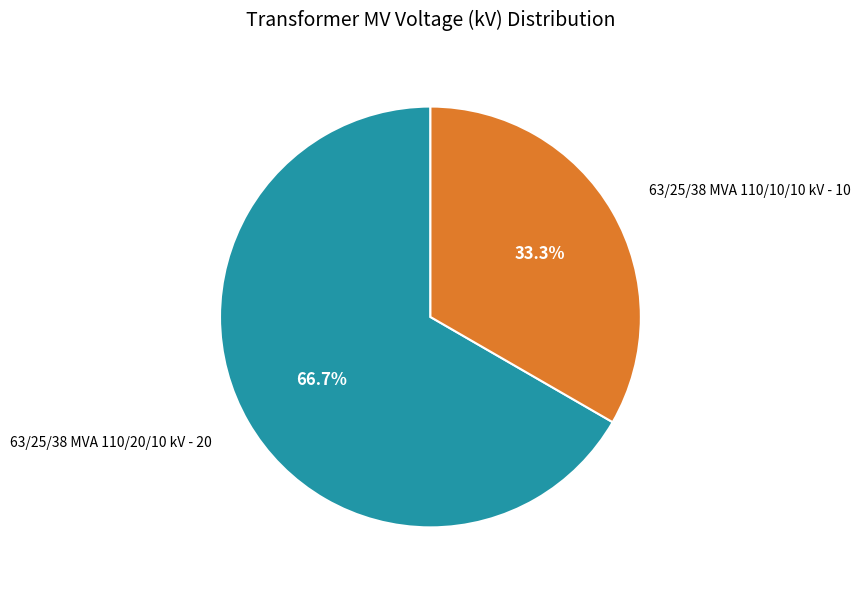

To the nearest percent, what is the average slice percentage?

50%